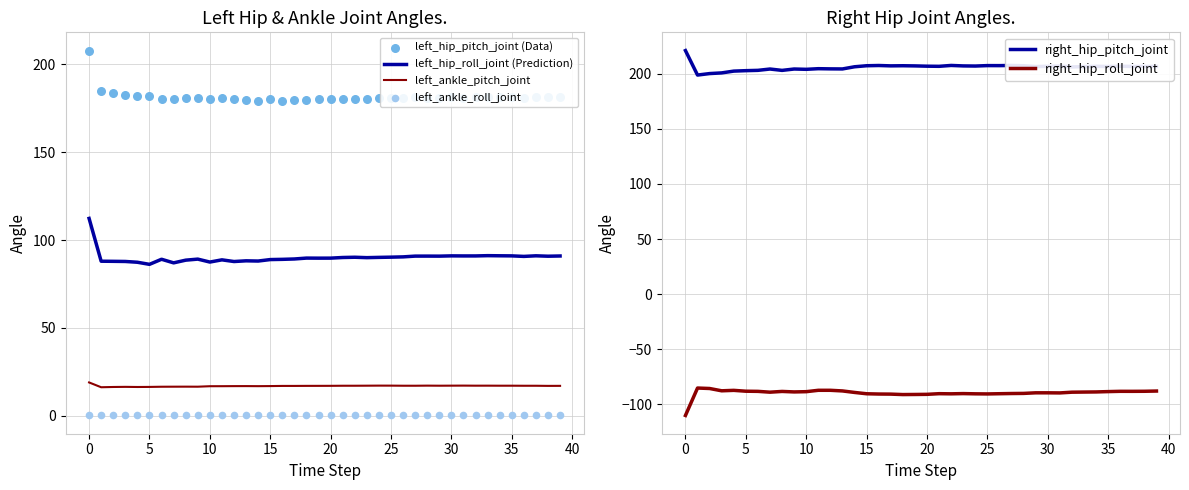

Which series reaches the maximum Y coordinate?

right_hip_pitch_joint